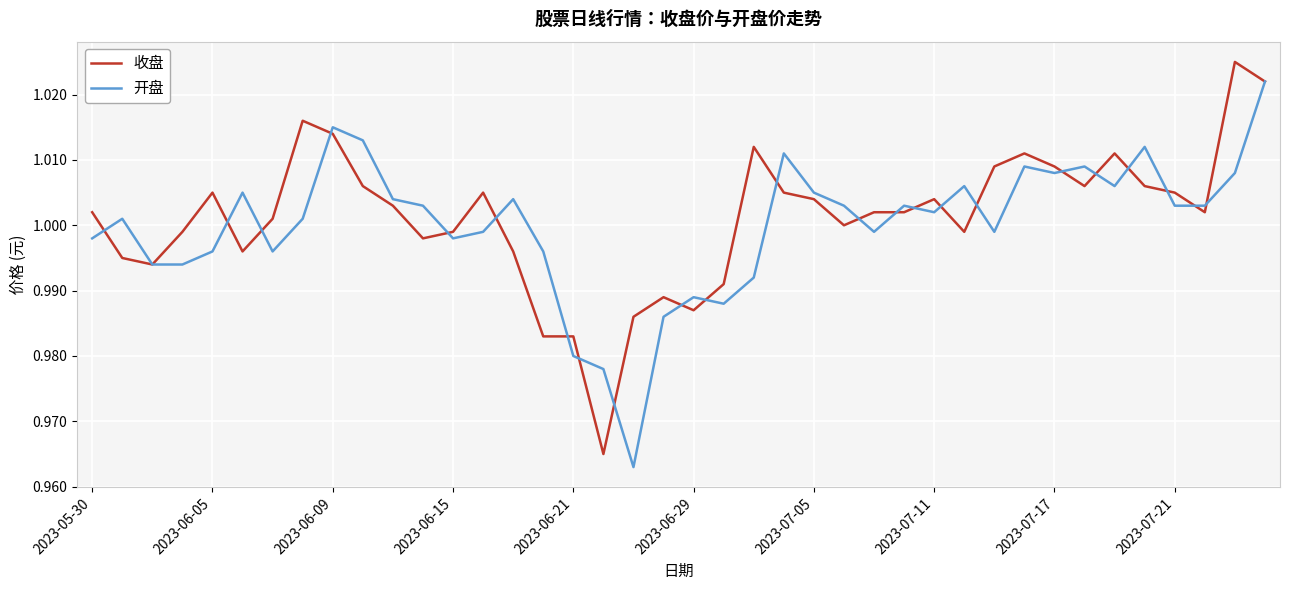

Is this an area chart (filled region under the line)?

No